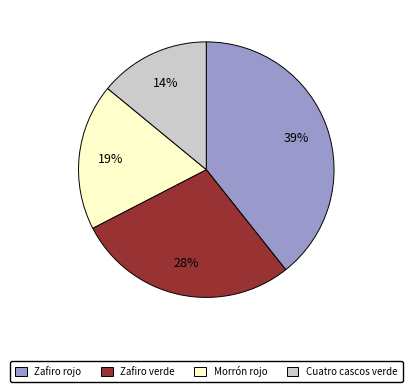

Rank the categories by value from highest to lowest.

Zafiro rojo, Zafiro verde, Morrón rojo, Cuatro cascos verde